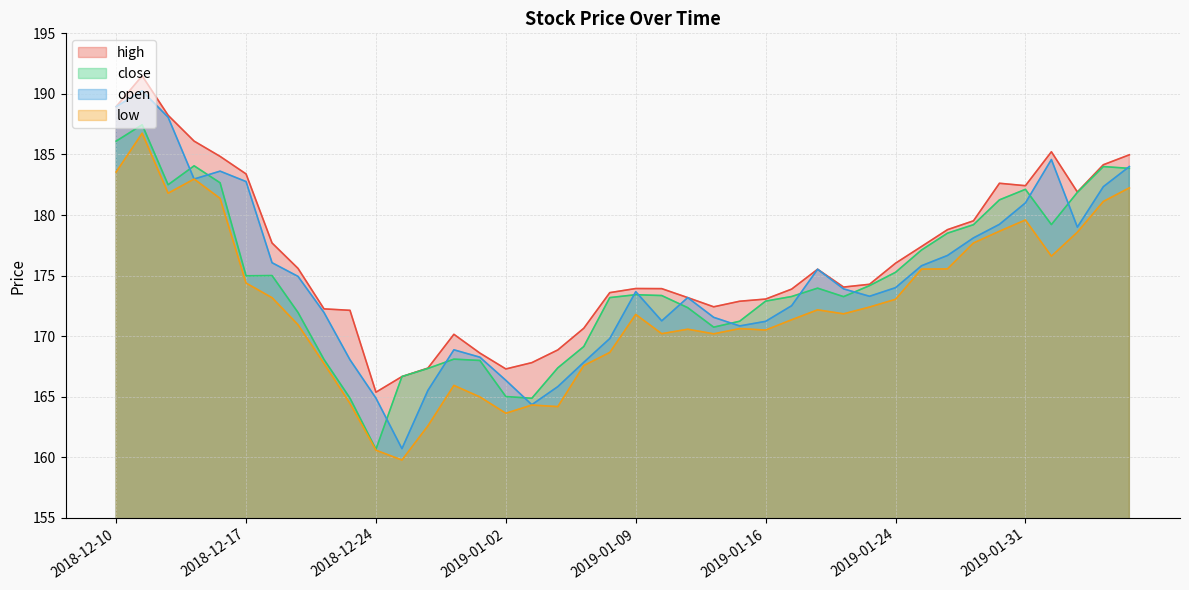

The value of high at 2018-12-18 is 177.7. True or false?

True